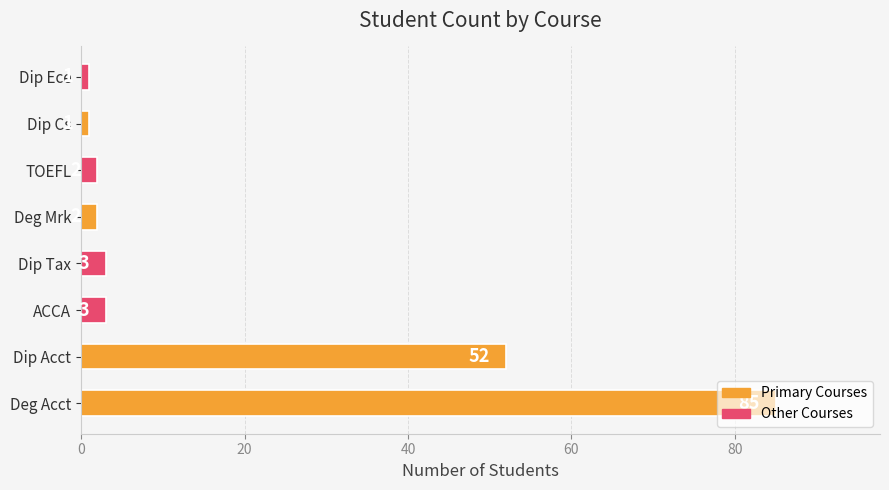

Between ACCA and Deg Mrk, which is larger?

ACCA